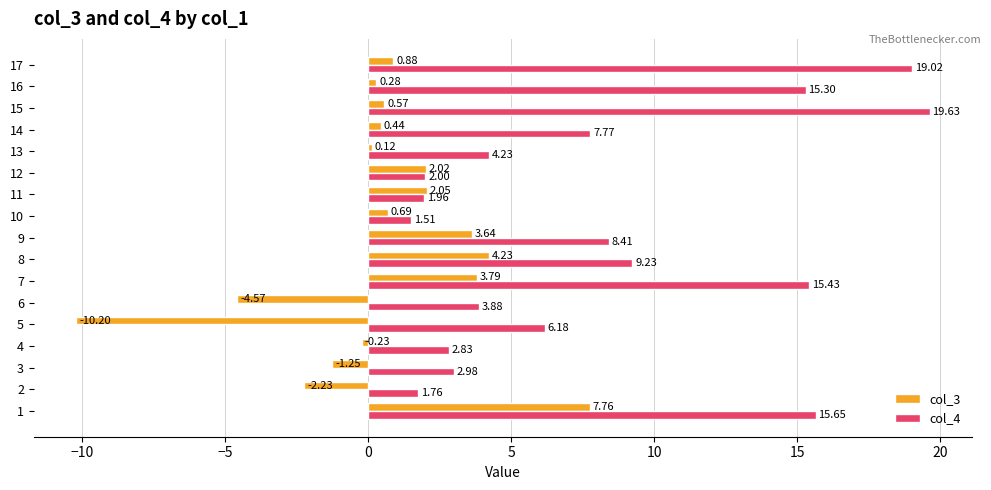

At 4, list the series in order from smallest to largest.

col_3, col_4